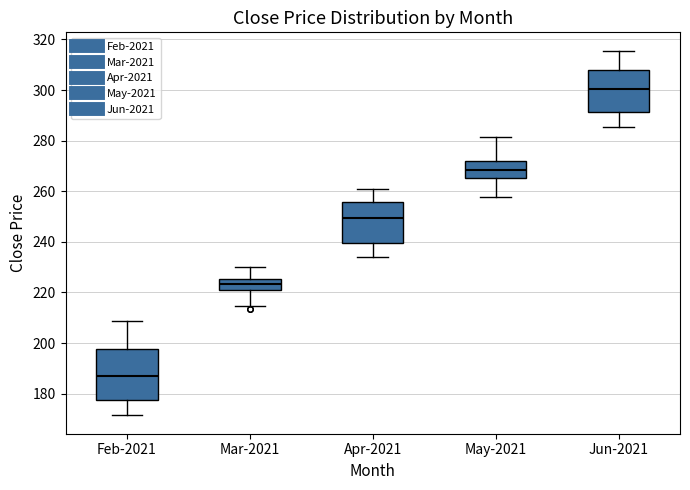

Reading left to right, transcribe this box plot: for each box, give where its median line is, the range the box spans, and where its two whiskers end, as read against the y-axis. The values are not printed on the chart, so give them approximately, as read against the axis.

Feb-2021: median 186, box 178 to 198, whiskers 172 to 208
Mar-2021: median 224, box 220 to 226, whiskers 214 to 230
Apr-2021: median 250, box 240 to 256, whiskers 234 to 260
May-2021: median 268, box 266 to 272, whiskers 258 to 282
Jun-2021: median 300, box 292 to 308, whiskers 286 to 316